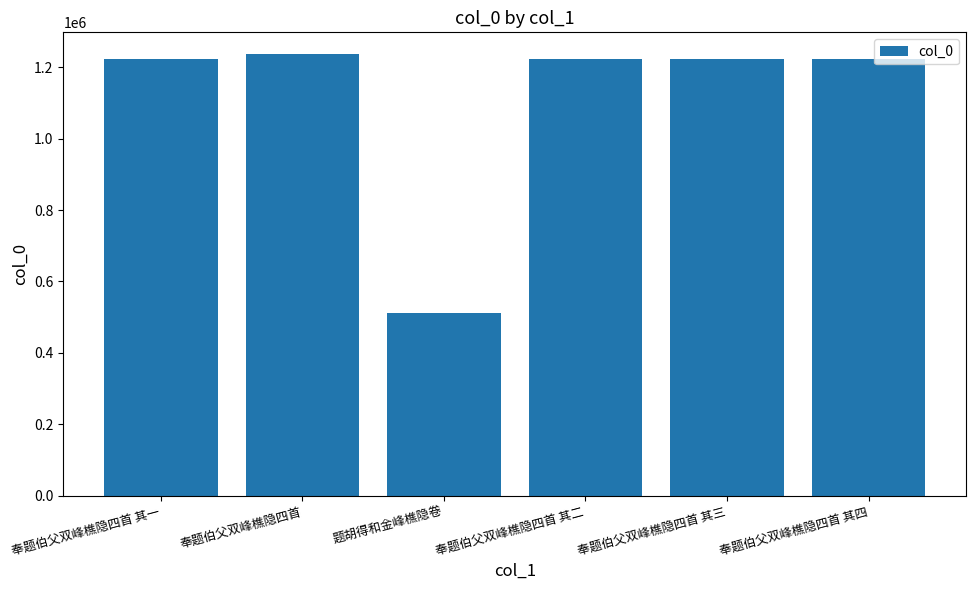

What is the greatest value displayed?

1236220